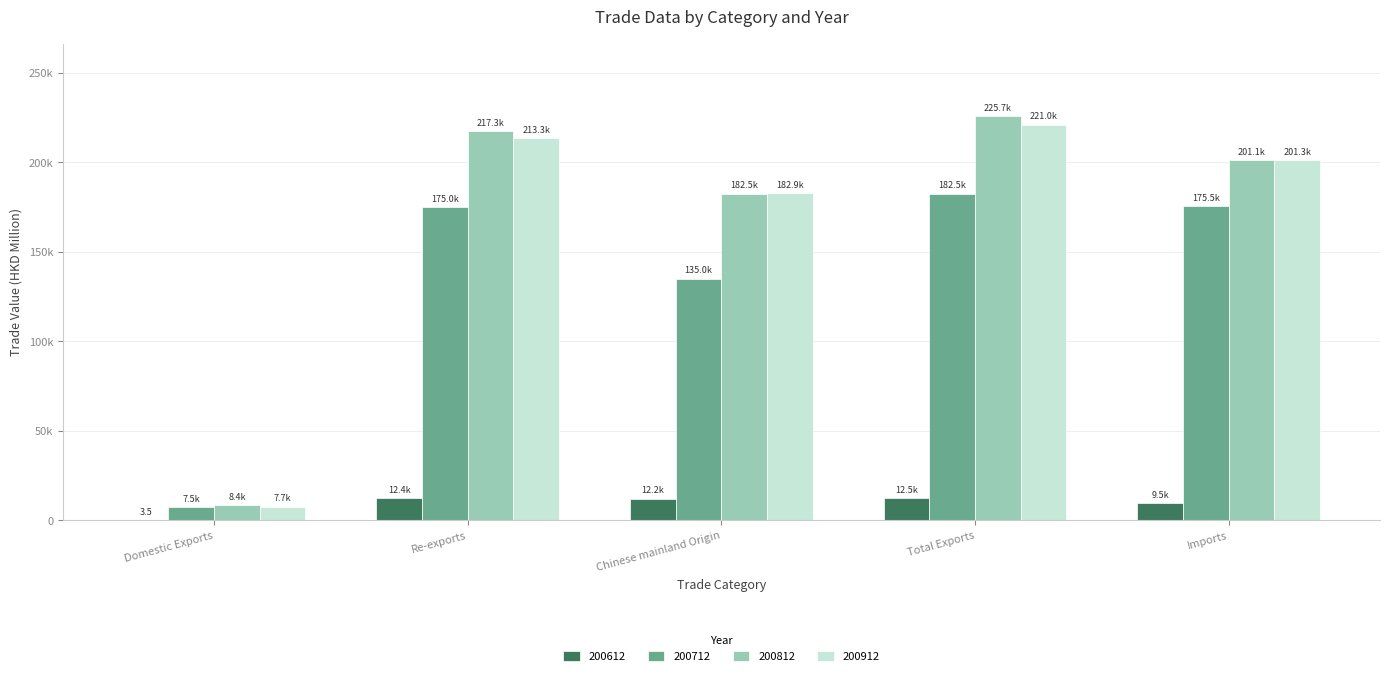

Is the value of 200712 at Re-exports greater than the value of 200812 at Imports?

No